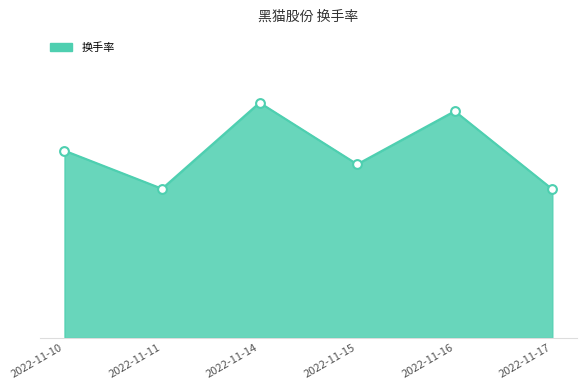

Which has a higher value, 2022-11-17 or 2022-11-11?

2022-11-11